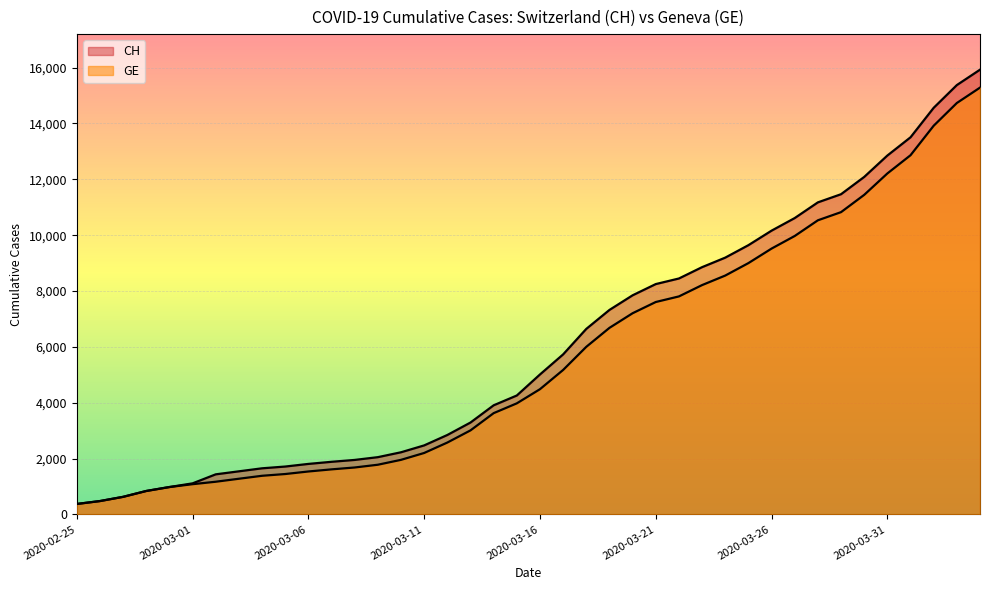

Where does the GE series first go above 4485?

2020-03-17